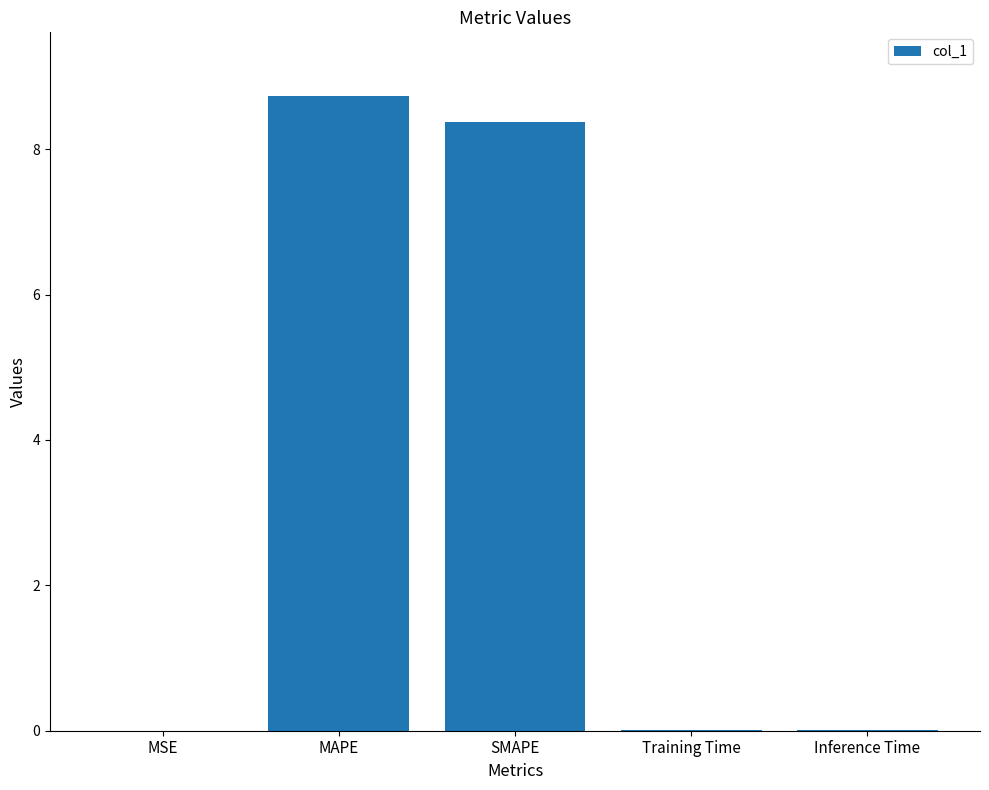

Count the number of data series in this chart.

1